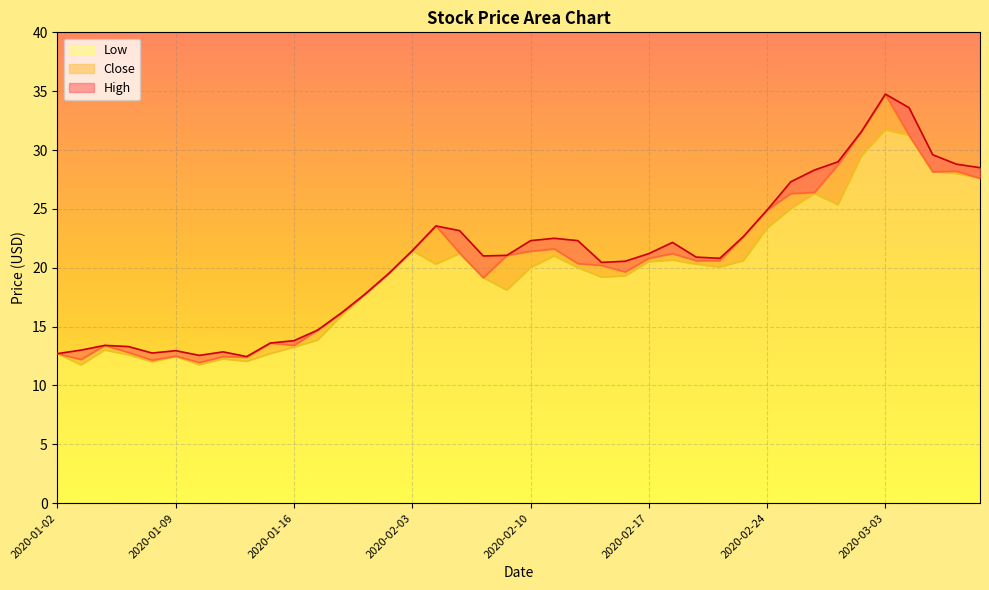

How many lines are shown in the chart?

3